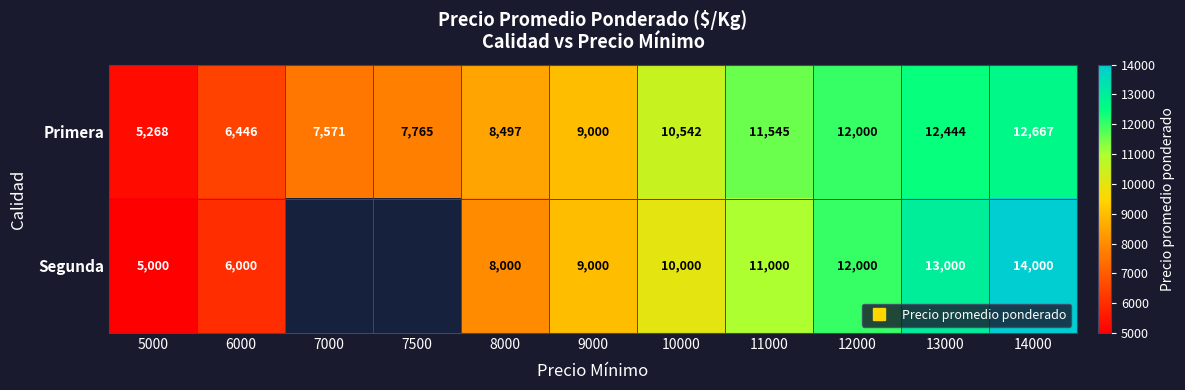

Which category has the highest value across all series?

14000